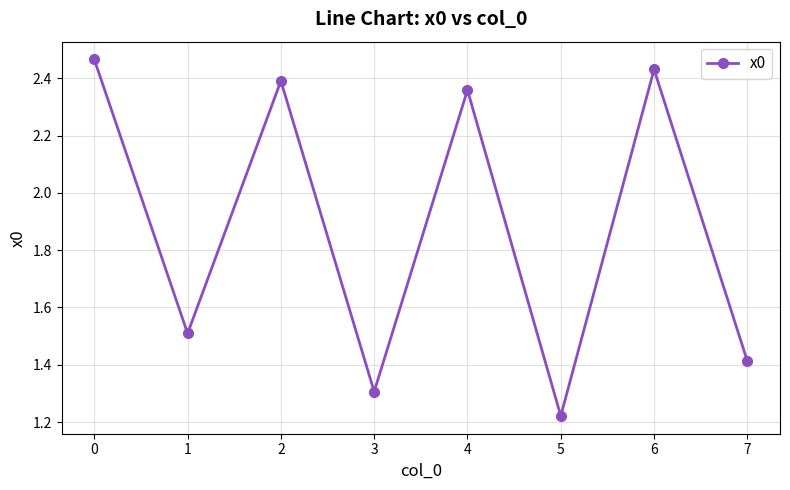

Approximately how many times larger is the value at 3 compared to 5?

1.1